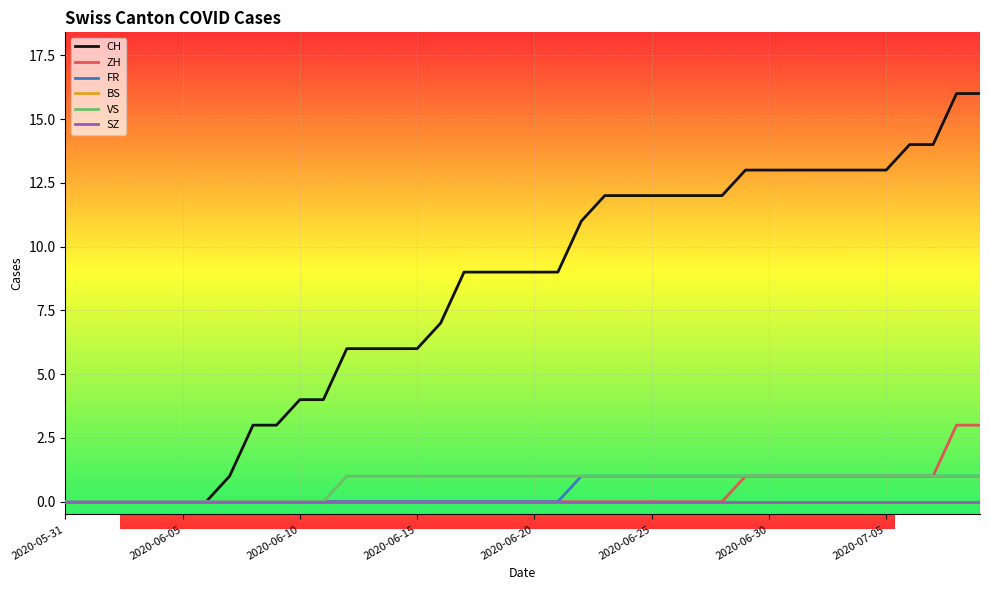

List the series in order of their peak value, lowest first.

BS, SZ, FR, VS, ZH, CH